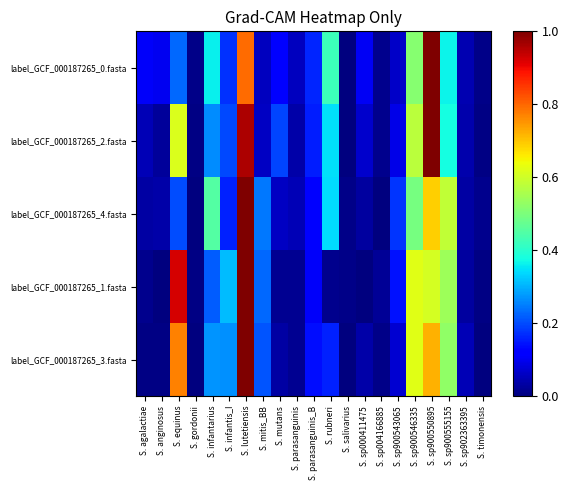

What is the total value across all series at S. parasanguinis_B?

0.7